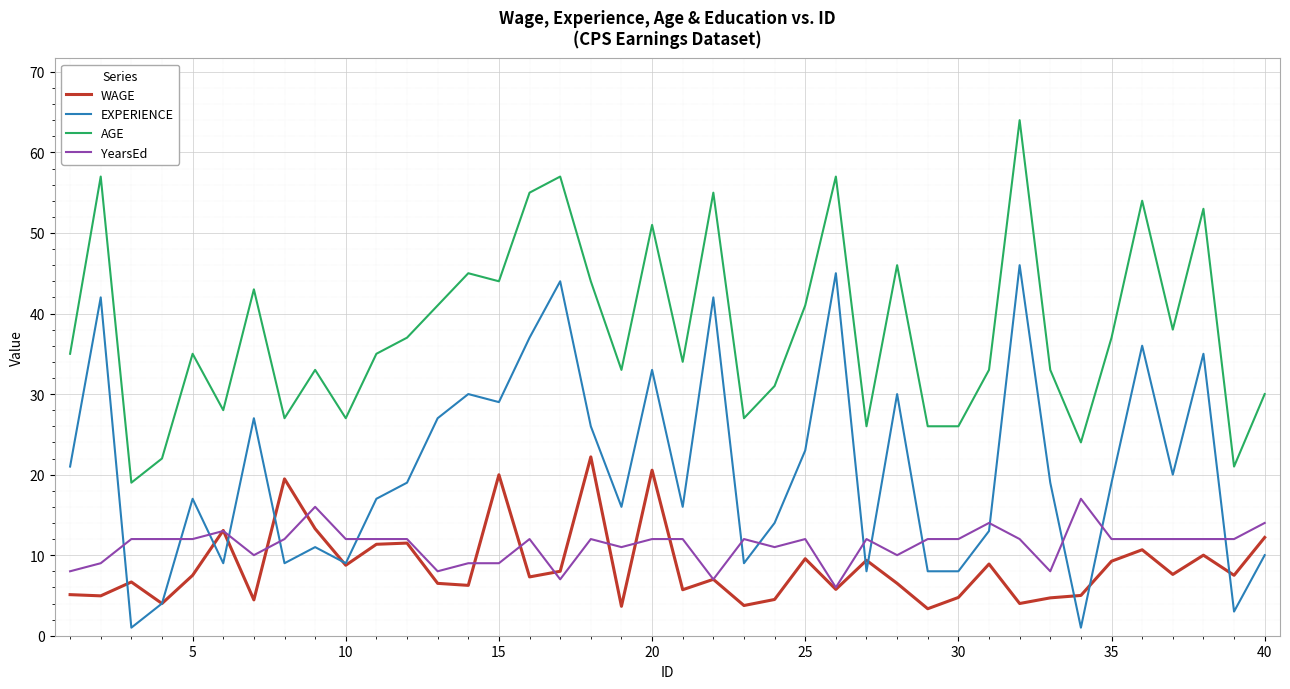

After their last crossing, which series has the higher values: EXPERIENCE or WAGE?

WAGE